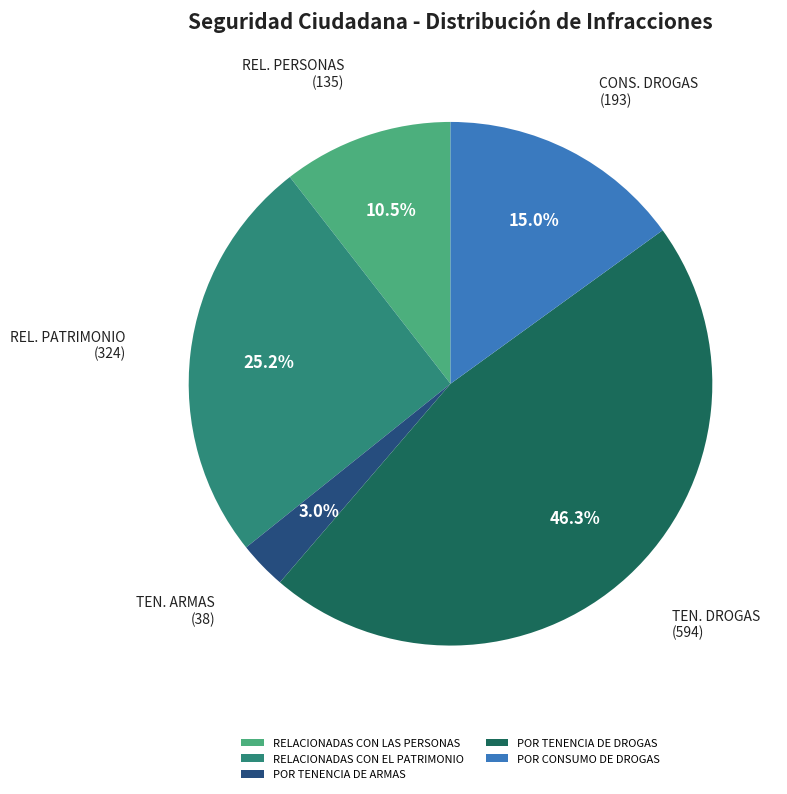

Rank the categories by value from lowest to highest.

POR TENENCIA DE ARMAS, RELACIONADAS CON LAS PERSONAS, POR CONSUMO DE DROGAS, RELACIONADAS CON EL PATRIMONIO, POR TENENCIA DE DROGAS